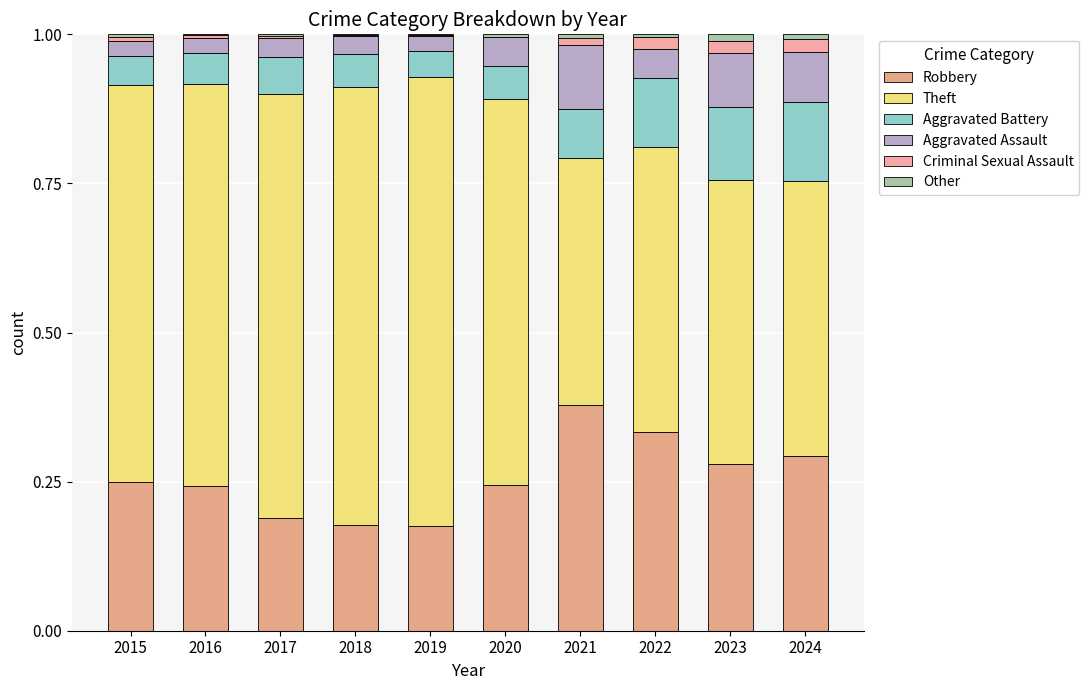

How many data points does each series have?

10